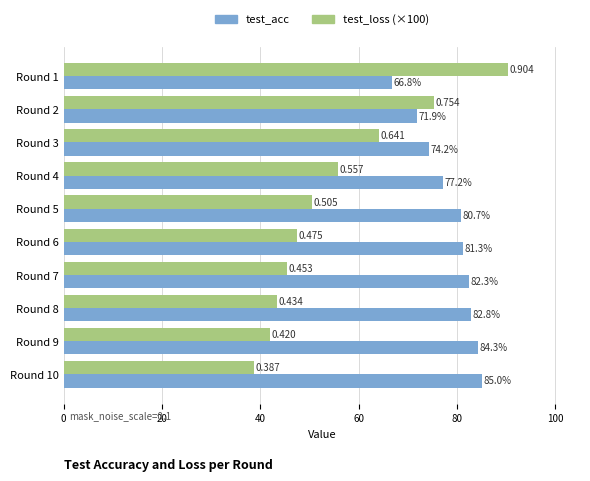

What are all the series names shown in the legend?

test_acc, test_loss (×100)